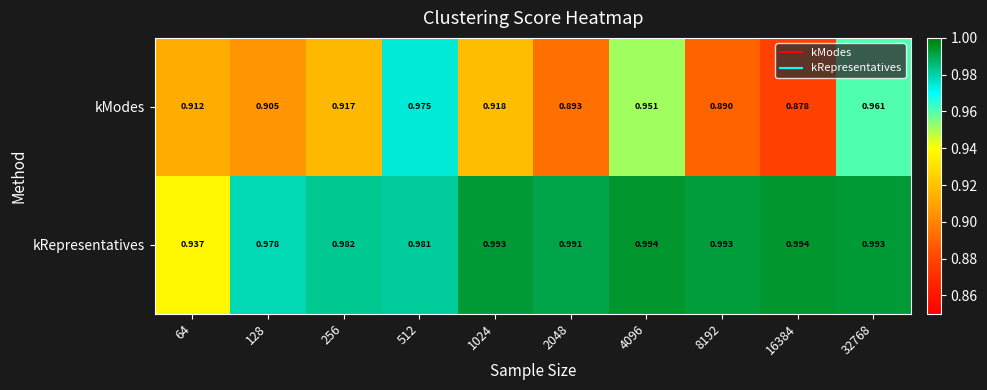

Is the value of kModes at 128 greater than the value of kRepresentatives at 4096?

No